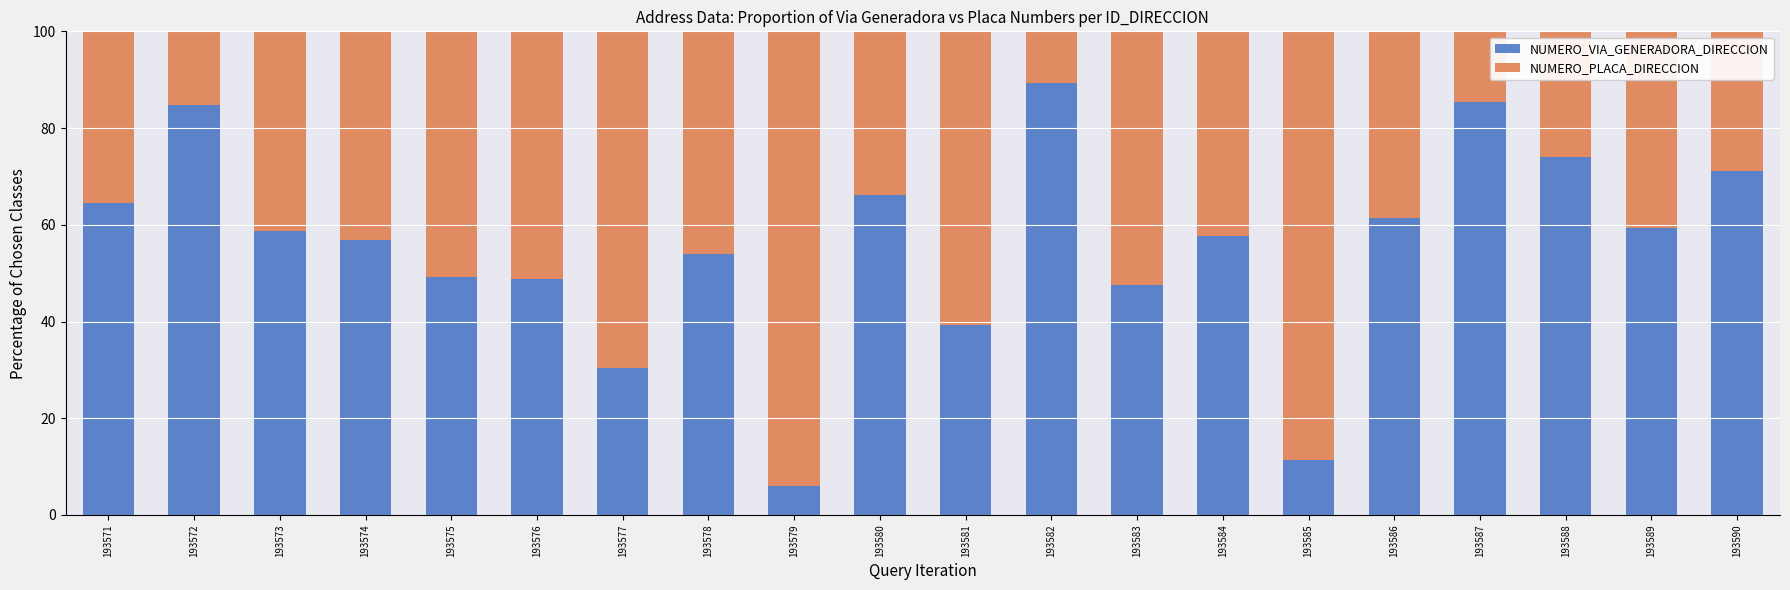

What is the total value across all series at 193580?

100.0